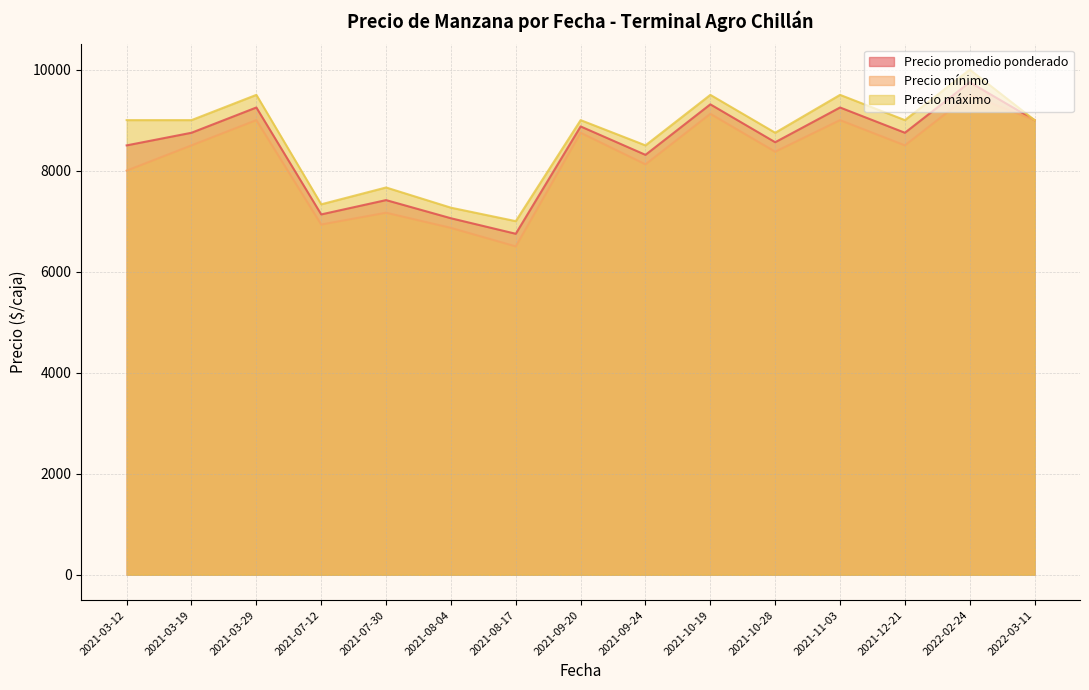

Rank the series by their average value, from lowest to highest.

Precio mínimo, Precio promedio ponderado, Precio máximo